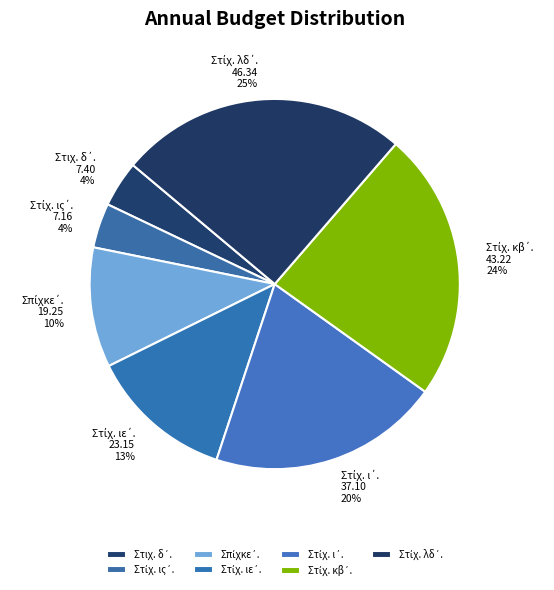

To the nearest percent, what portion does Στίχ. κβ΄. Εἶπε δὲ αὐτοῖς represent?

24%